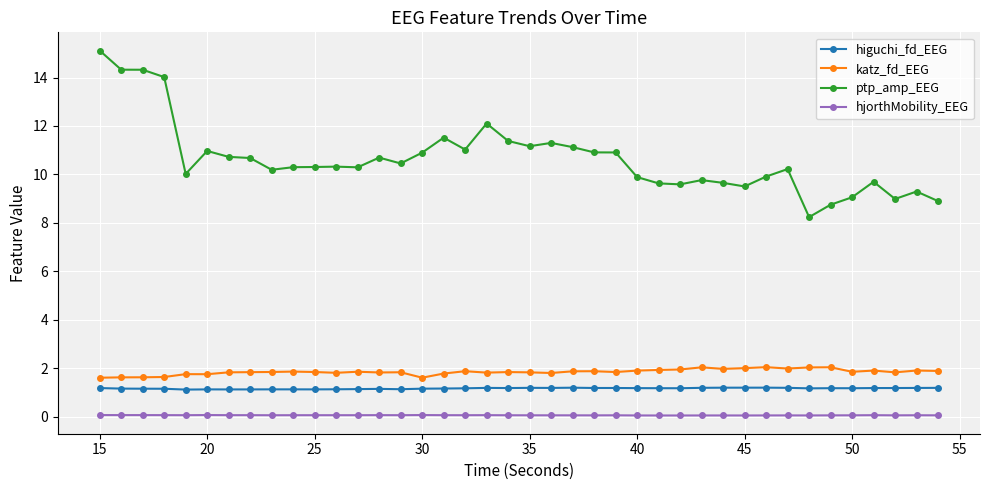

What is the maximum value for katz_fd_EEG?

2.0